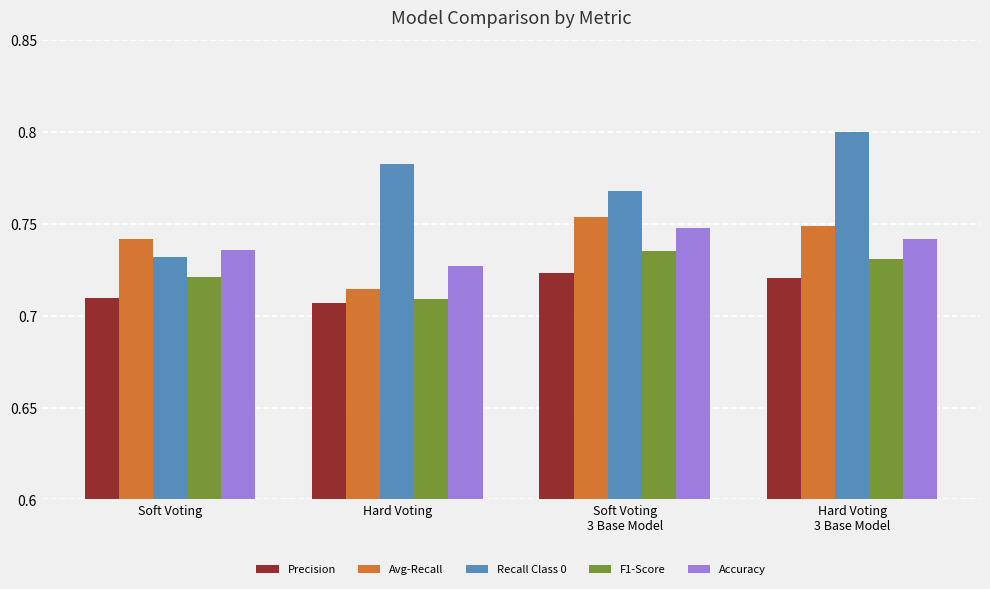

Are the bars horizontal?

No